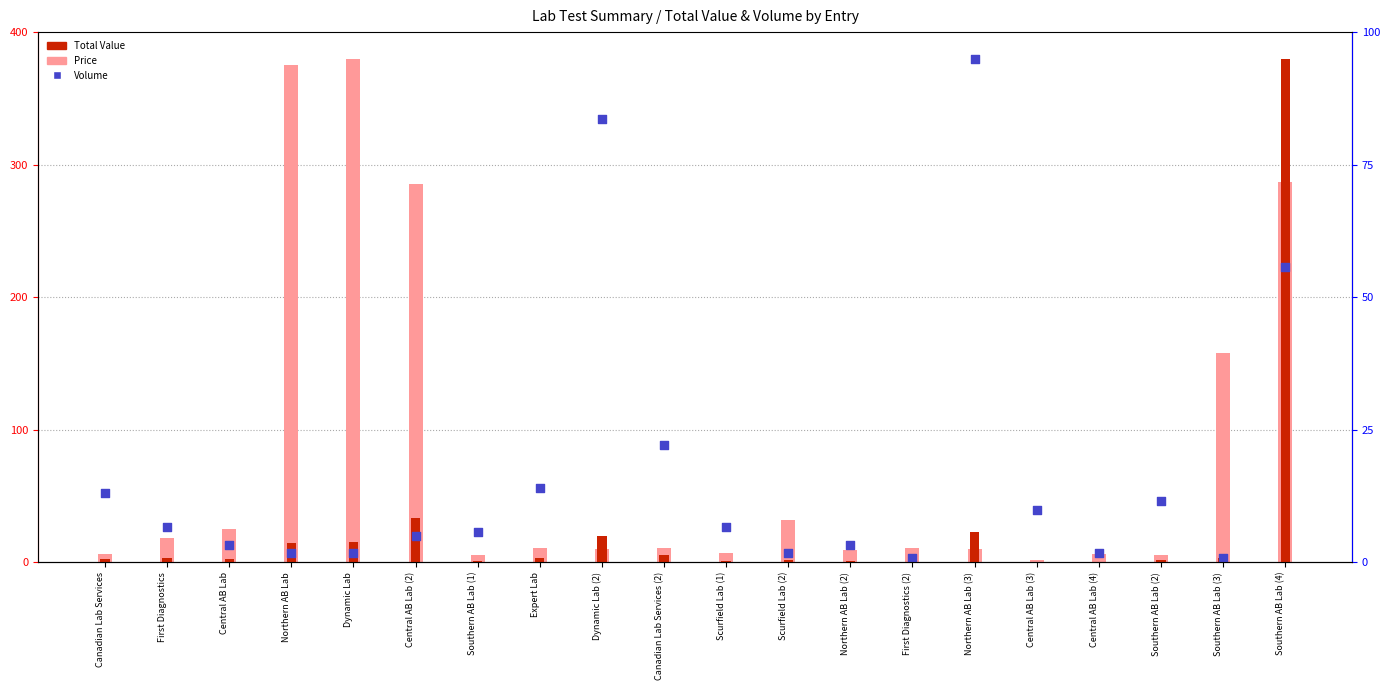

Which series has the largest total across all categories?

Price